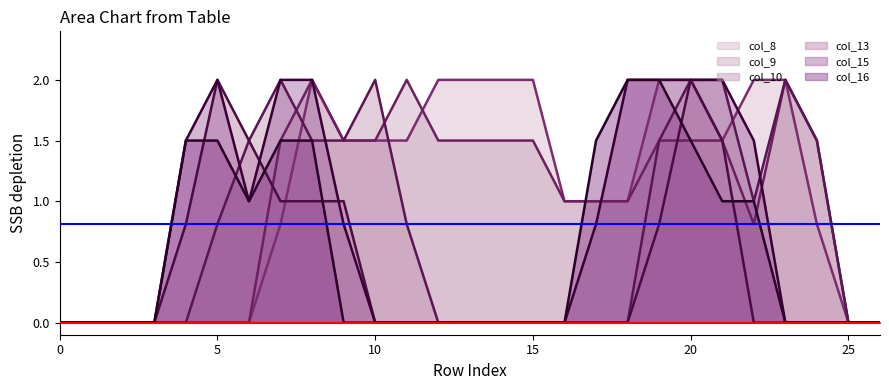

At how many categories does at least one series exceed 0?

21